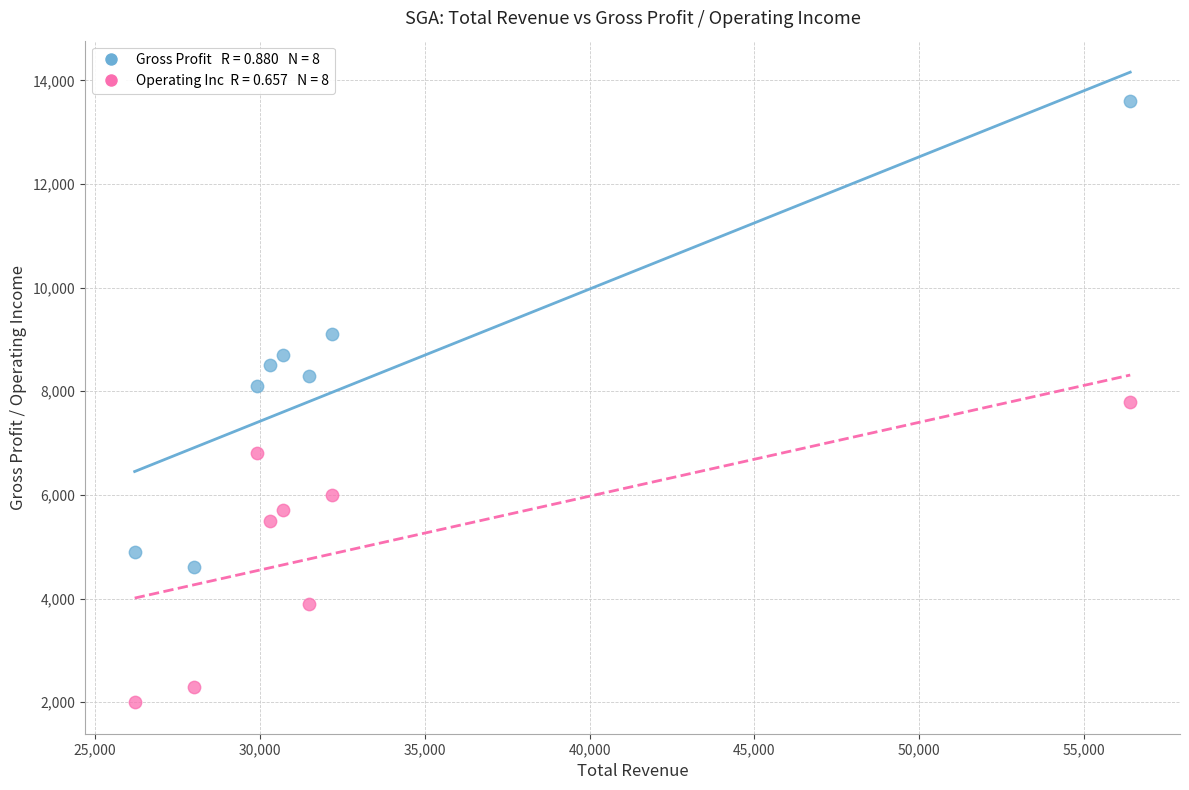

Across all data points, what is the range of X values (max minus min)?

30200